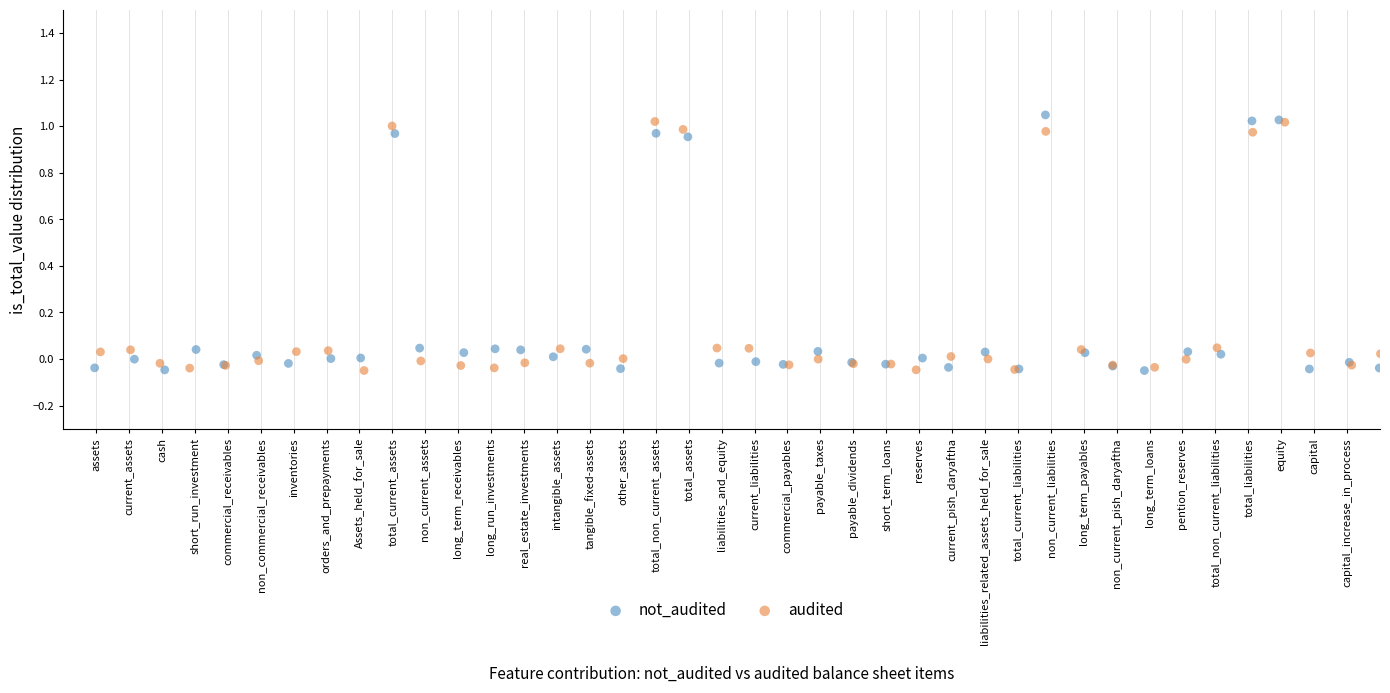

Which series has the largest Y range (max minus min)?

not_audited